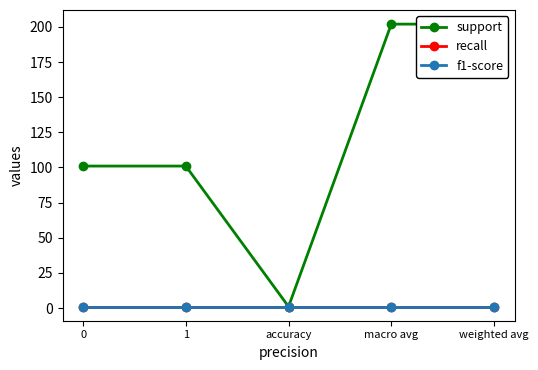

Which series changed the most between 0 and macro avg?

support